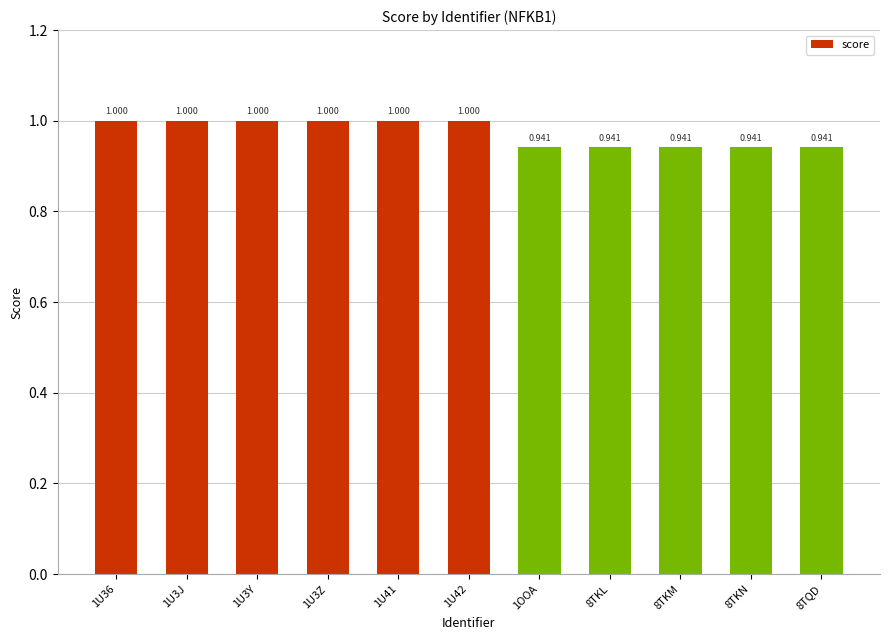

The chart shows a value of 0.6 at 1U41. True or false?

False